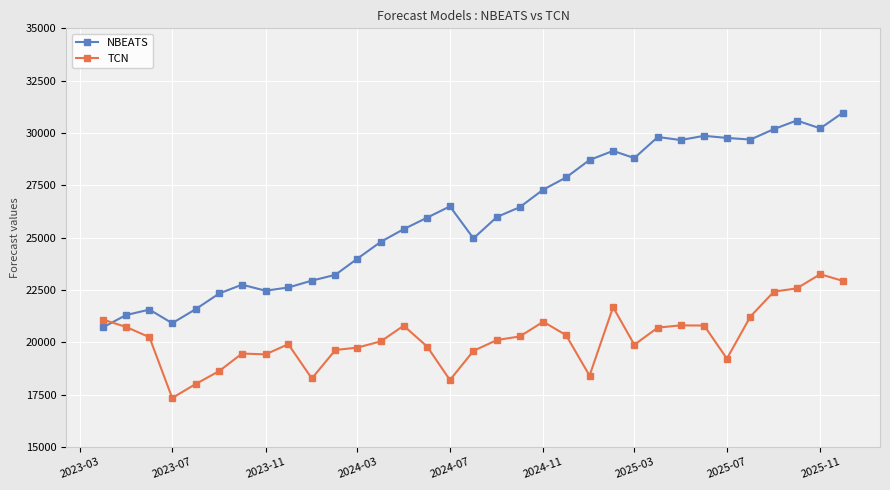

What is the difference between the maximum and minimum values in the TCN series?

5913.5